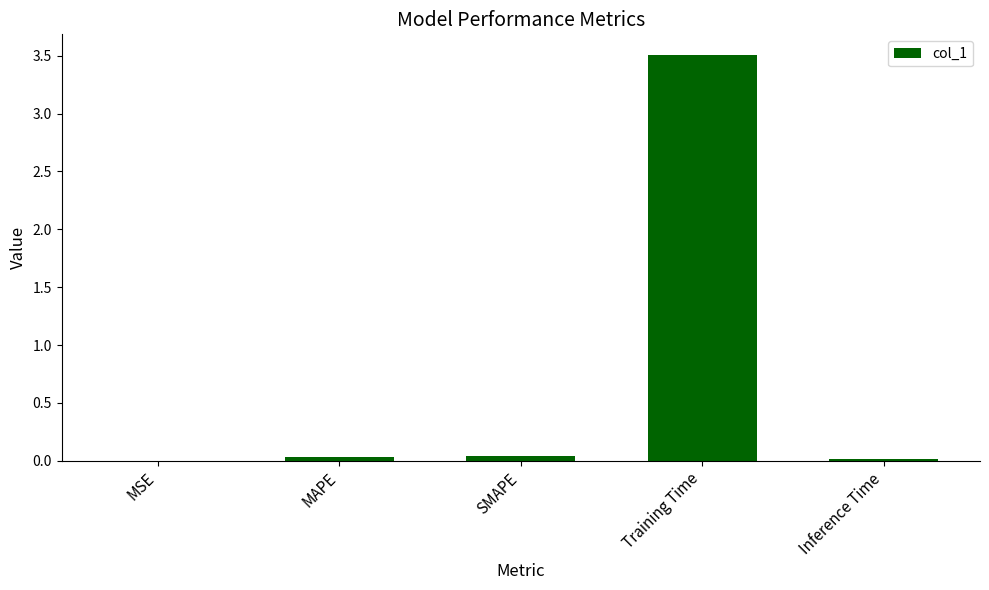

What is the sum of all values?

3.6